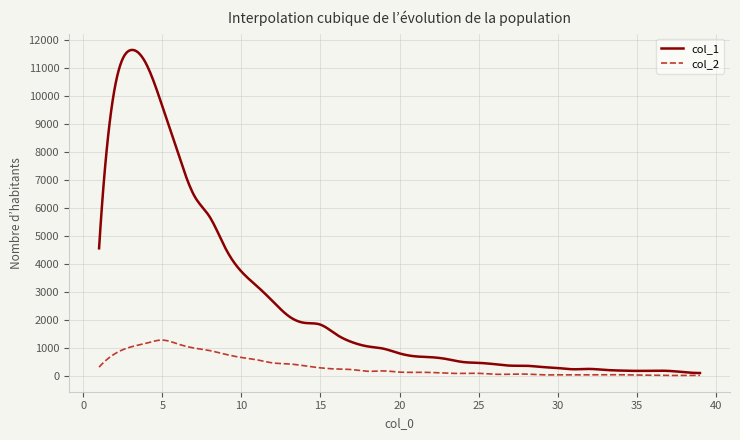

What is the greatest value displayed?

11637.4